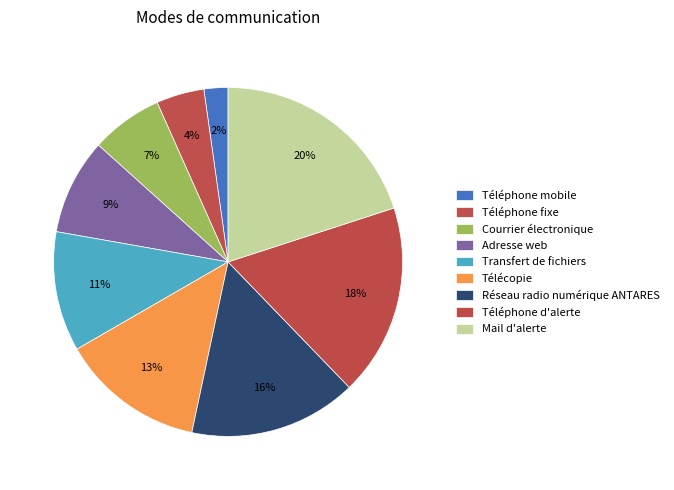

To the nearest percent, what portion does Transfert de fichiers represent?

11%